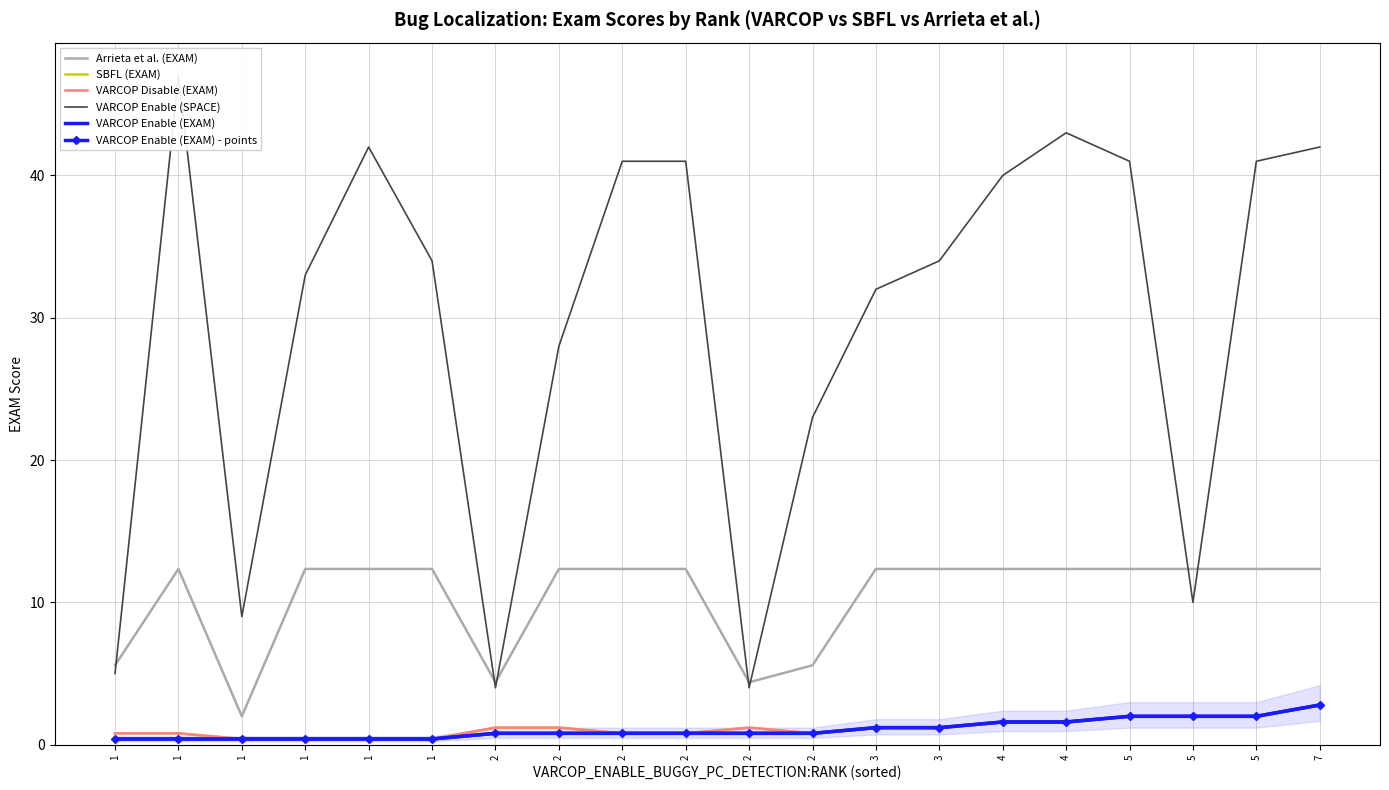

The value of VARCOP Enable (EXAM) at 1 is 0.4. True or false?

True